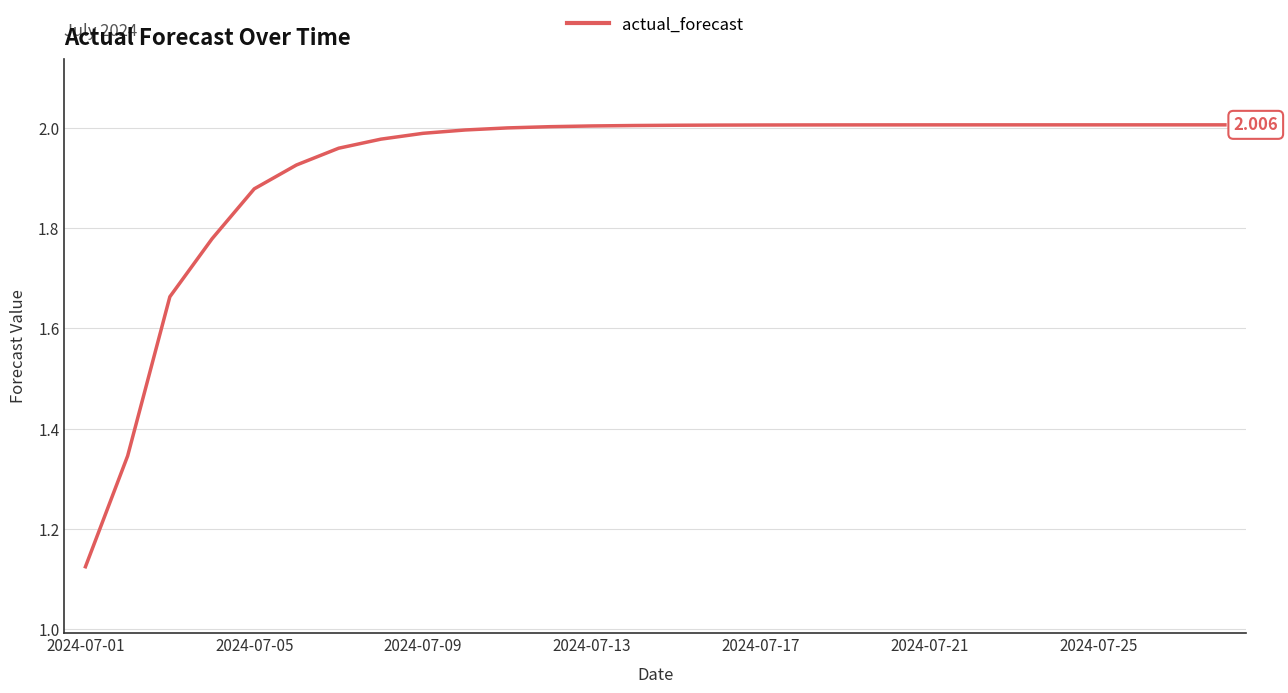

How many lines are shown in the chart?

1